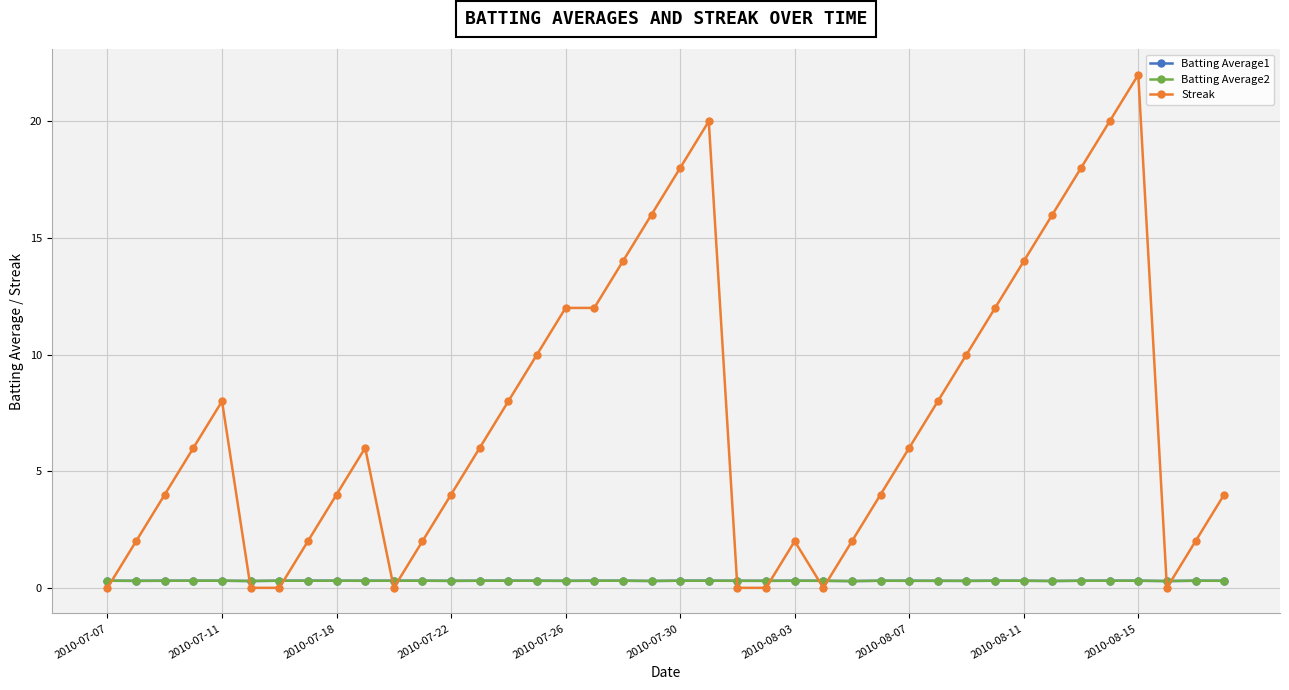

Count the Batting Average1 values in the range 0 to 1.

40